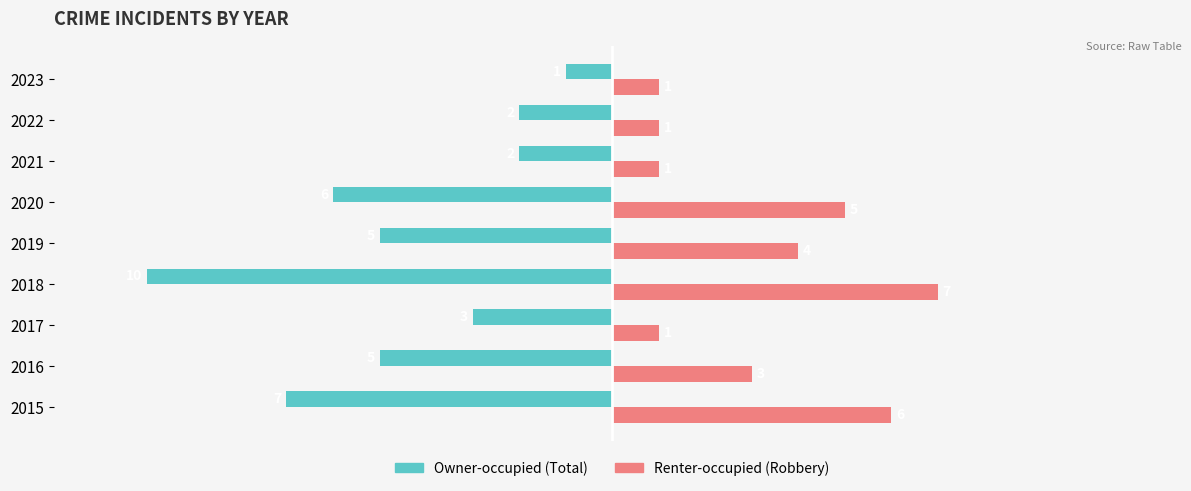

At which category is the sum across all series the highest?

2023